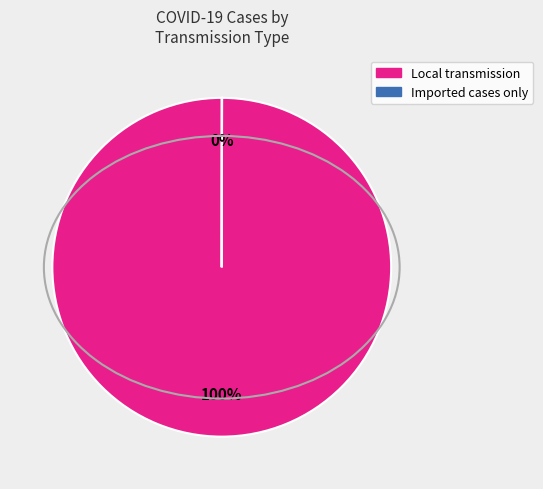

What percentage is the Local transmission slice, to the nearest percent?

100%